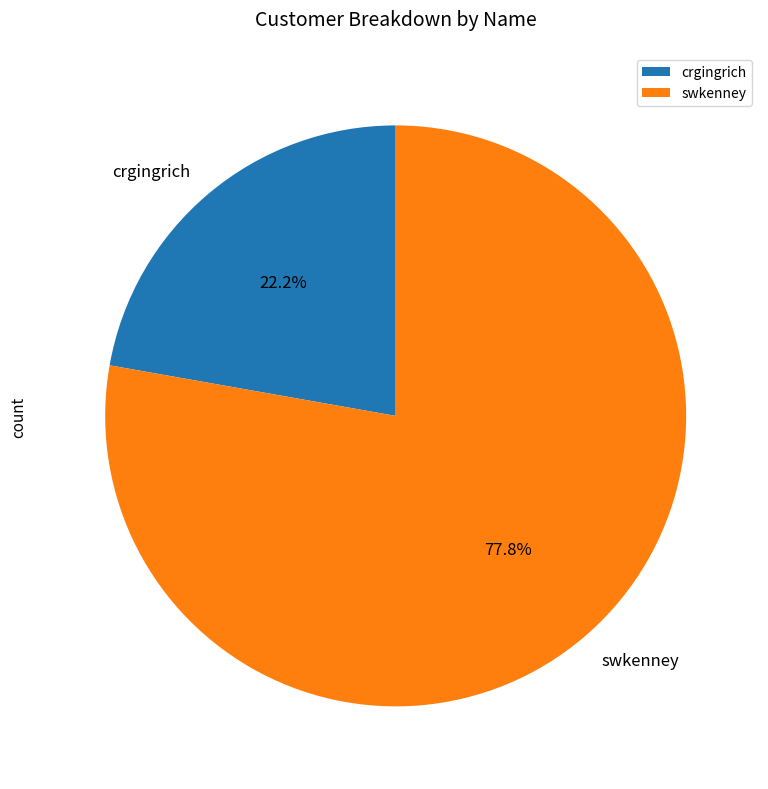

Does swkenney represent more than half of the total?

Yes